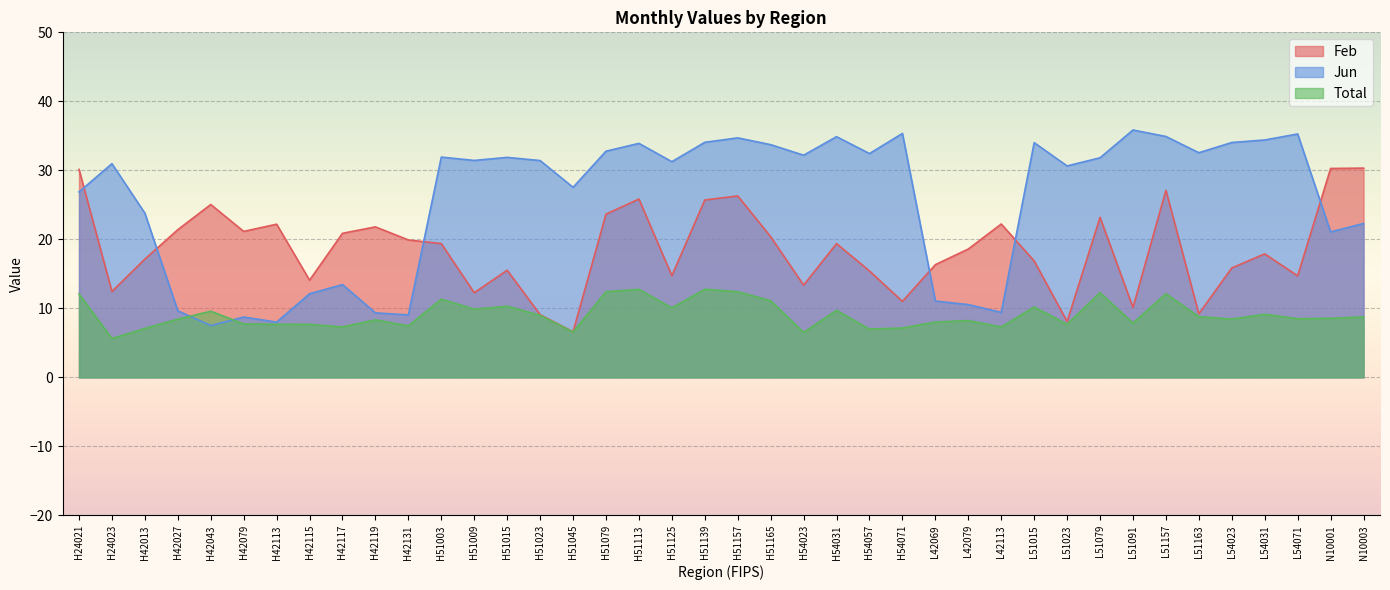

How many lines are shown in the chart?

3